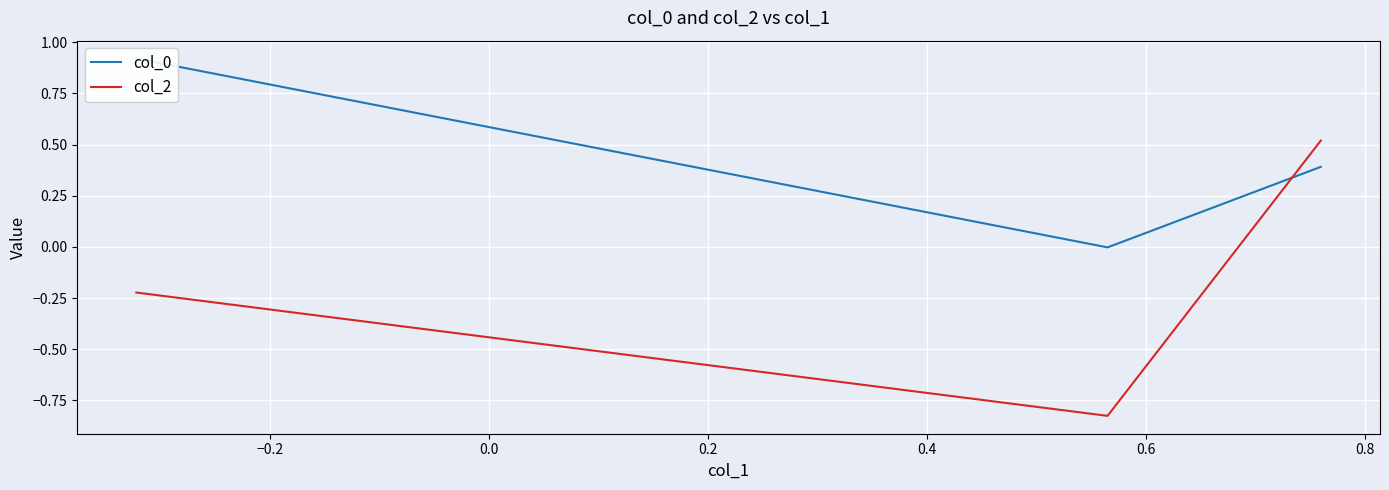

Count the number of data series in this chart.

2